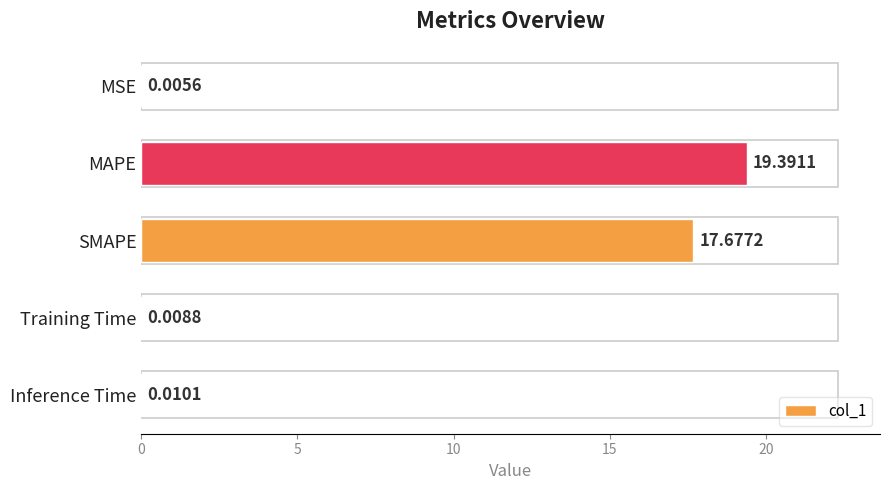

How many distinct data groups are displayed?

1